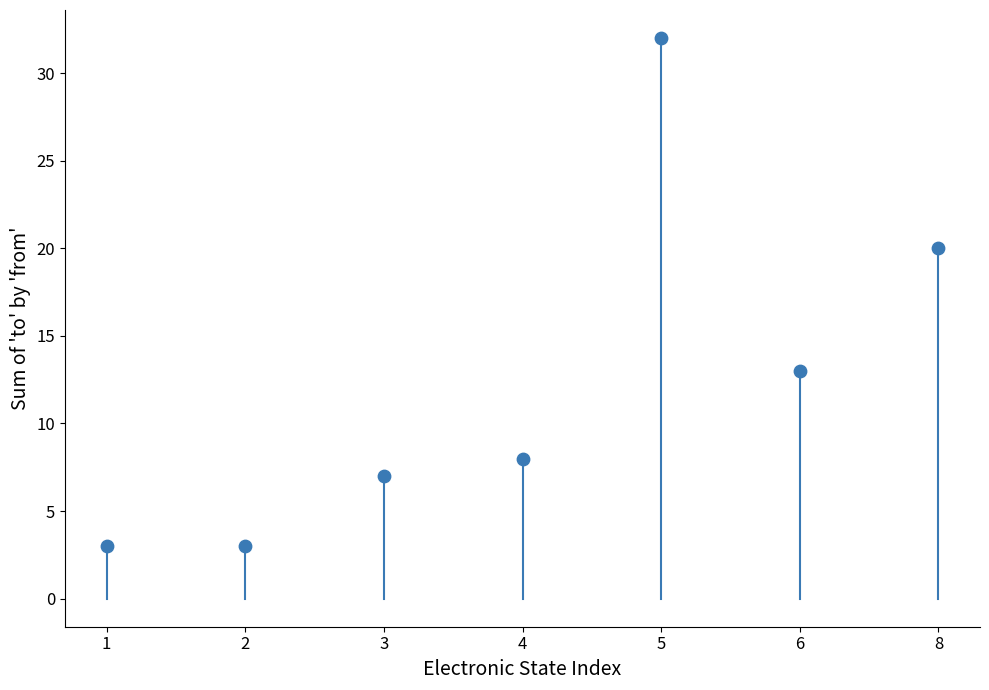

What Y value in the scatter plot is closest to 17?

20